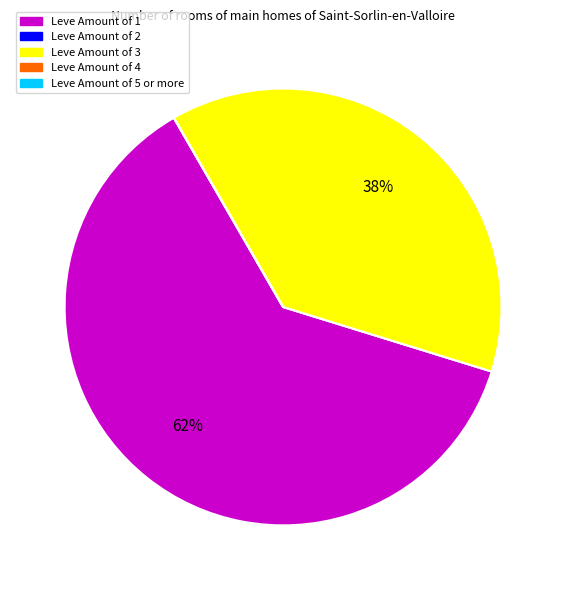

To the nearest percent, what is the average slice percentage?

20%